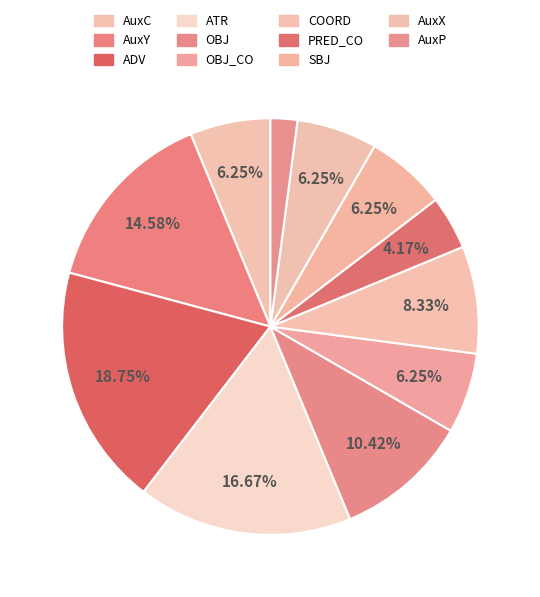

Count the number of slices in the pie.

11